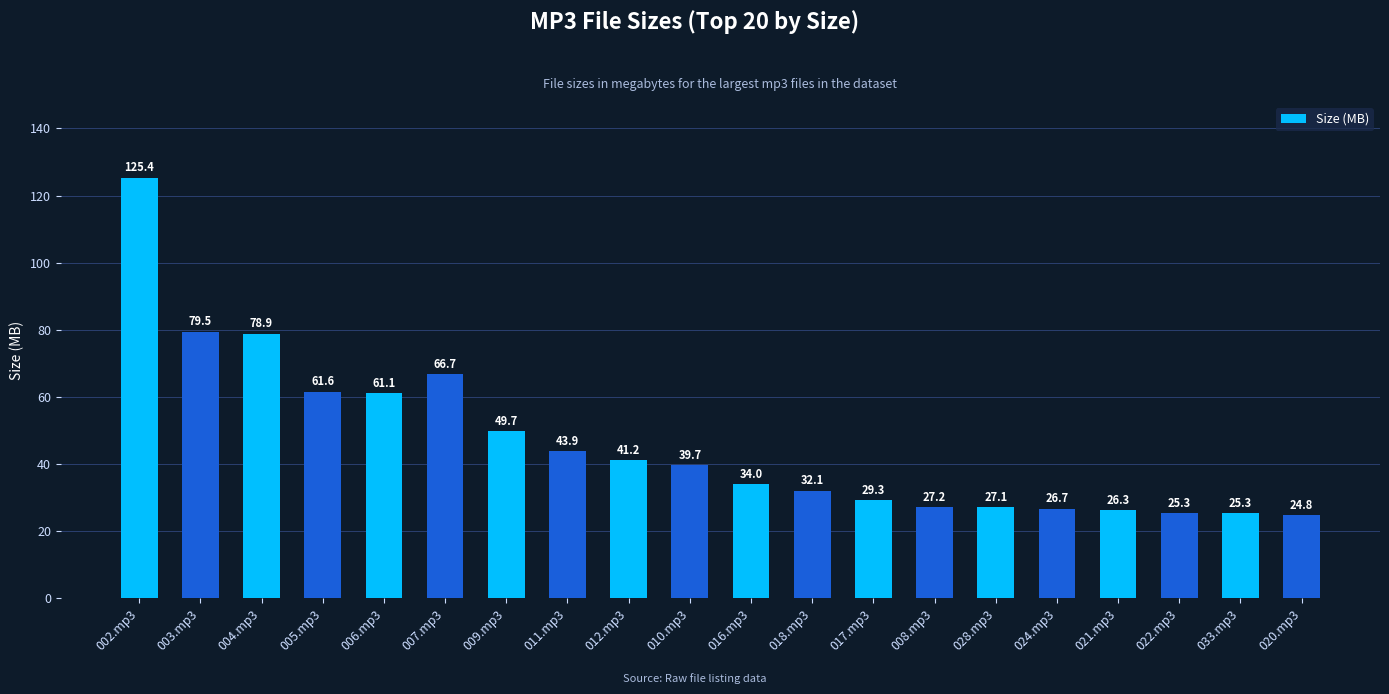

True or false: the data shows 25.3 at 022.mp3.

True